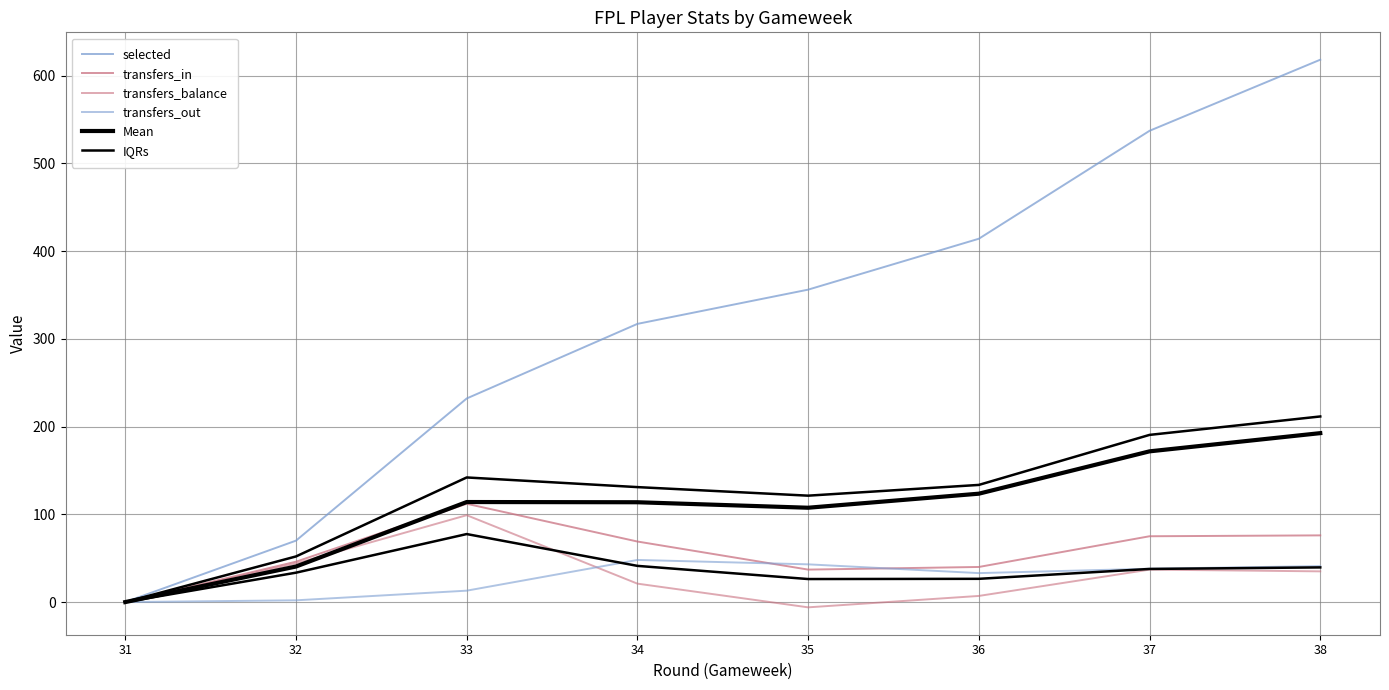

What are all the series names shown in the legend?

selected, transfers_in, transfers_balance, transfers_out, Mean, IQRs